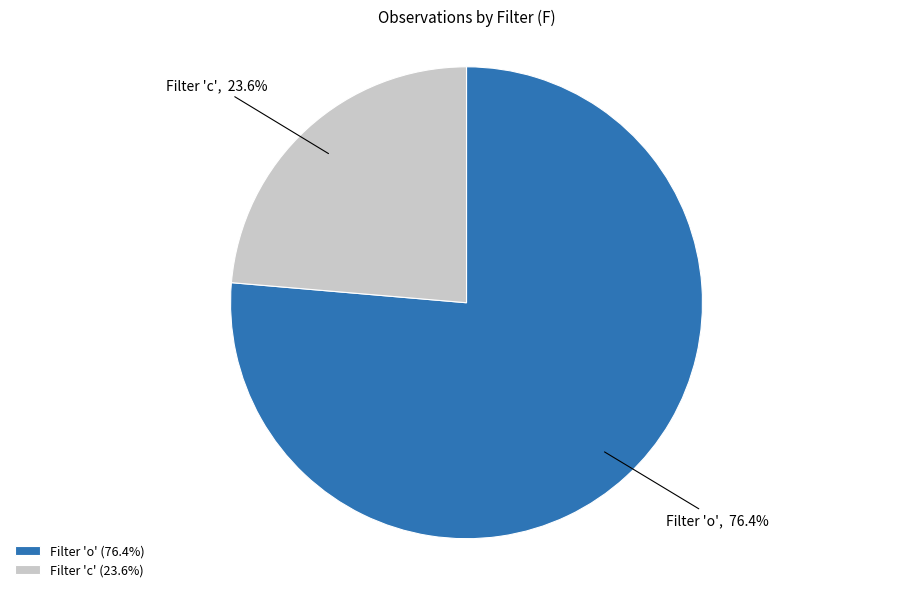

Which category has the biggest portion of the pie?

Filter 'o' (76.4%)